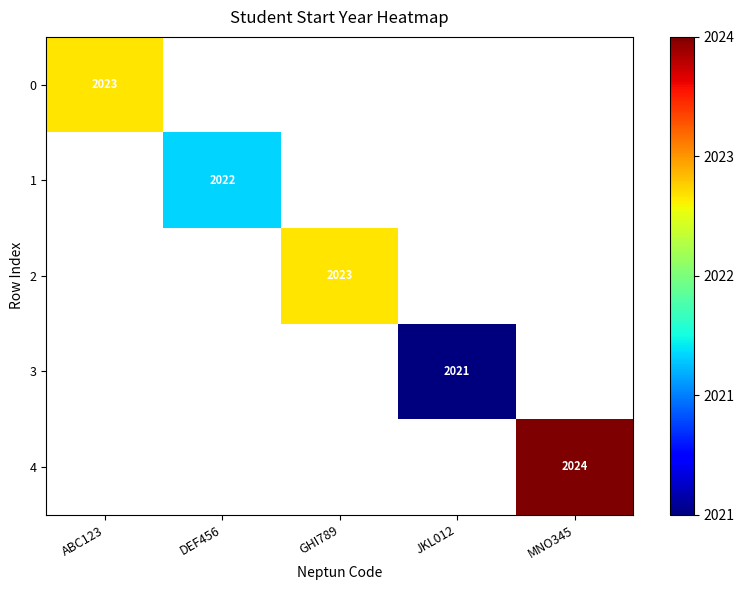

The 3 series shows 3319 at JKL012. True or false?

False